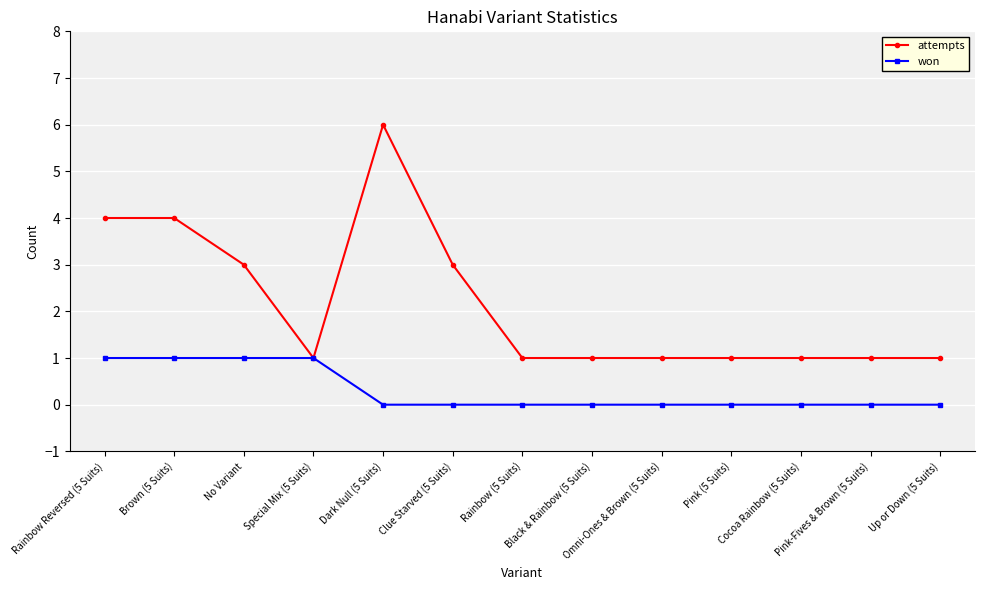

True or false: won has a value of 1 at Special Mix (5 Suits).

True